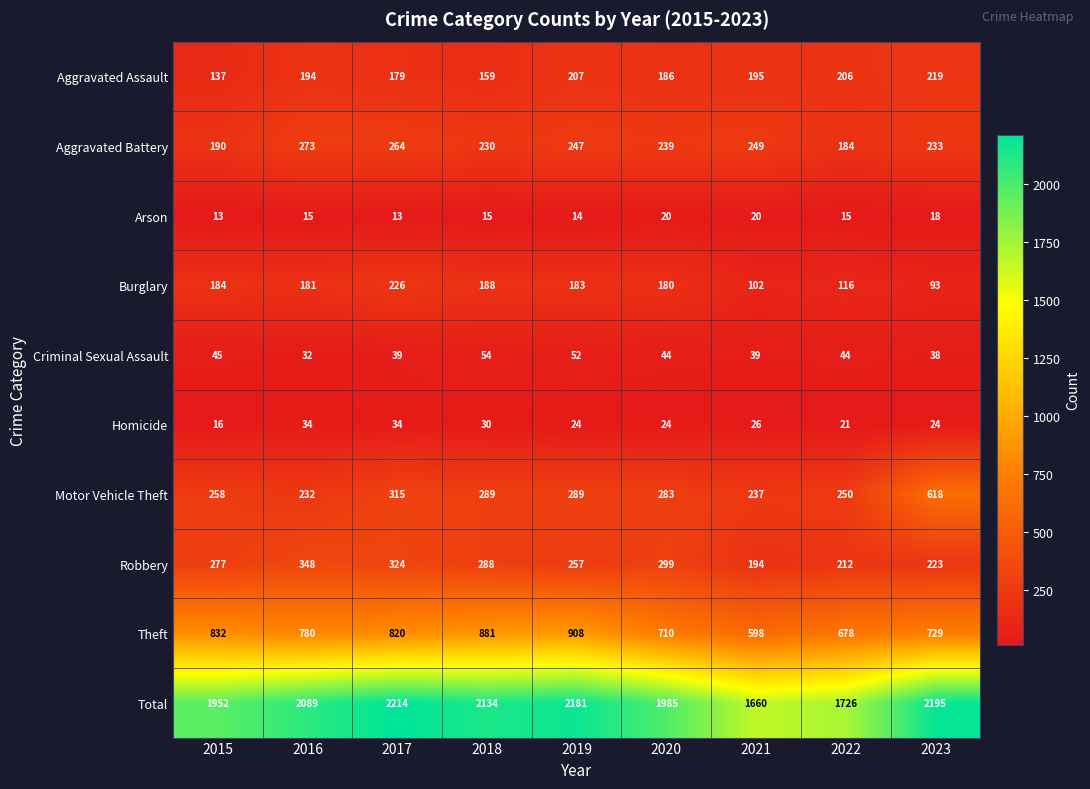

The value of Aggravated Assault at 2016 is 194. True or false?

True